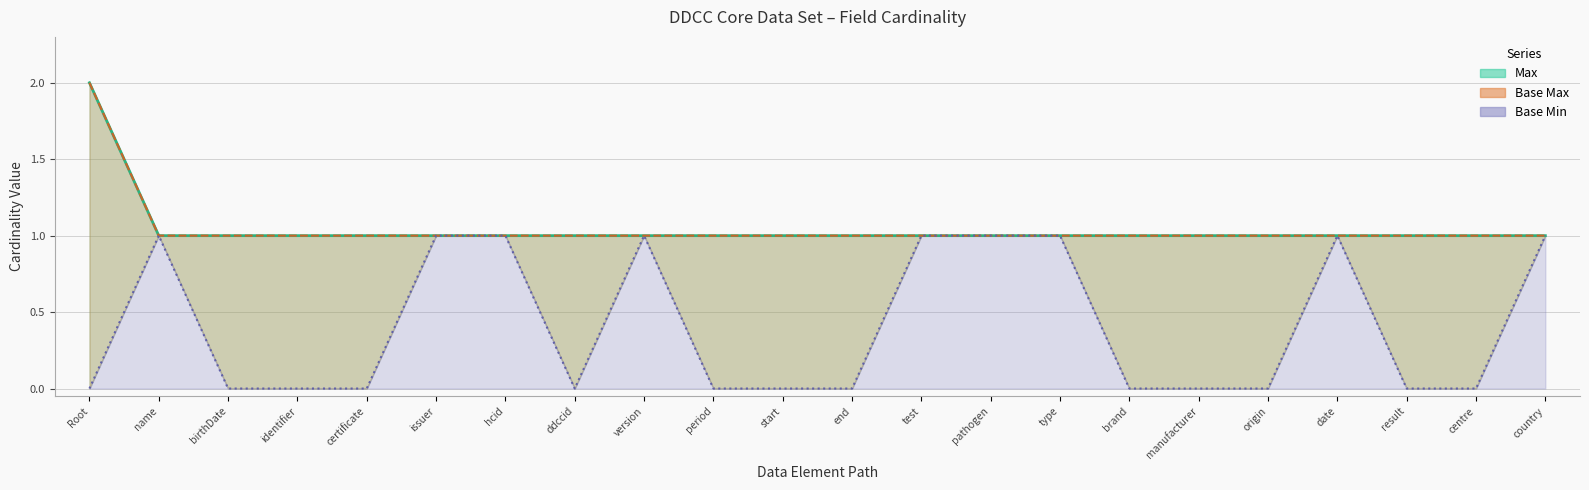

True or false: Base Min and Base Max cross at least once.

False